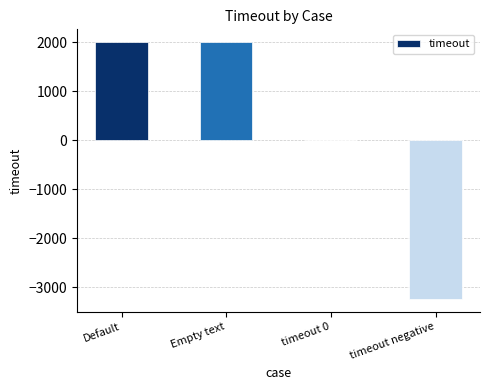

Reading right to left, list all the values displayed in this chart.

-3241	0	2000	2000